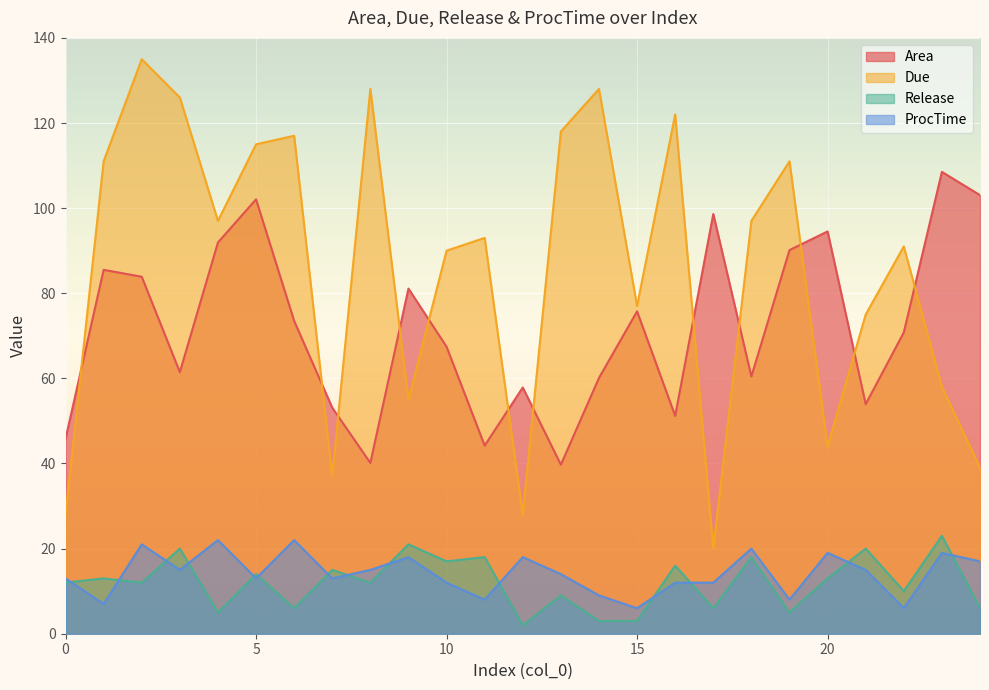

Reading left to right, list all the values displayed in this chart.

Area: 0=45.8	1=85.5	2=83.9	3=61.5	4=91.9	5=102.1	6=73.5	7=53.1	8=40.1	9=81.1	10=67.4	11=44.2	12=57.9	13=39.7	14=60.1	15=75.8	16=51.2	17=98.6	18=60.4	19=90.1	20=94.5	21=53.9	22=70.8	23=108.5	24=103.1
Due: 0=28.0	1=111.0	2=135.0	3=126.0	4=97.0	5=115.0	6=117.0	7=37.0	8=128.0	9=55.0	10=90.0	11=93.0	12=28.0	13=118.0	14=128.0	15=77.0	16=122.0	17=20.0	18=97.0	19=111.0	20=44.0	21=75.0	22=91.0	23=58.0	24=39.0
Release: 0=12.0	1=13.0	2=12.0	3=20.0	4=5.0	5=14.0	6=6.0	7=15.0	8=12.0	9=21.0	10=17.0	11=18.0	12=2.0	13=9.0	14=3.0	15=3.0	16=16.0	17=6.0	18=18.0	19=5.0	20=13.0	21=20.0	22=10.0	23=23.0	24=6.0
ProcTime: 0=13.0	1=7.0	2=21.0	3=15.0	4=22.0	5=13.0	6=22.0	7=13.0	8=15.0	9=18.0	10=12.0	11=8.0	12=18.0	13=14.0	14=9.0	15=6.0	16=12.0	17=12.0	18=20.0	19=8.0	20=19.0	21=15.0	22=6.0	23=19.0	24=17.0